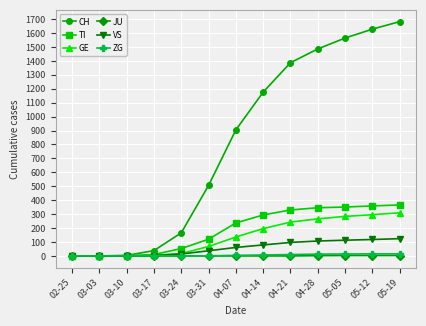

Is the value of TI at 03-10 greater than the value of CH at 05-12?

No